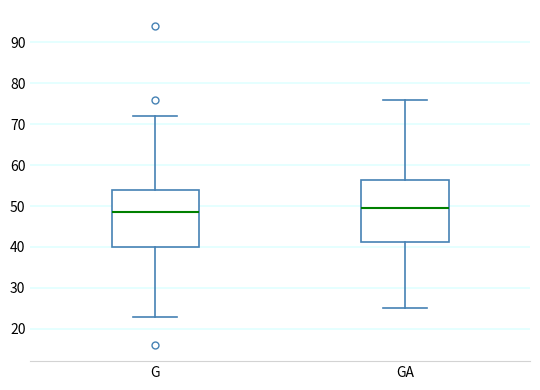

Reading left to right, transcribe this box plot: for each box, give where its median line is, the range the box spans, and where its two whiskers end, as read against the y-axis. The values are not printed on the chart, so give them approximately, as read against the axis.

G: median 49, box 40 to 54, whiskers 23 to 72
GA: median 50, box 41 to 56, whiskers 25 to 76